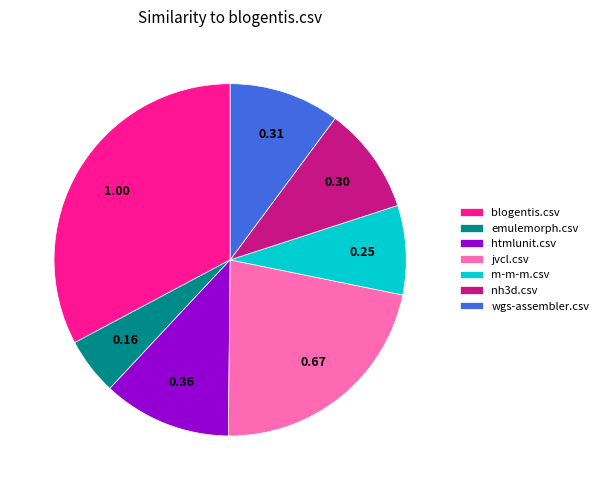

Is it true that m-m-m.csv is 8% of the pie?

True